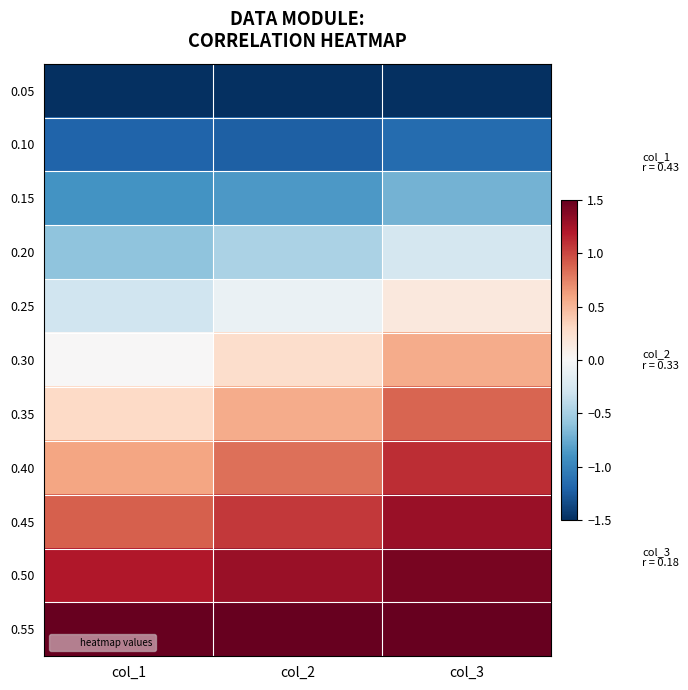

What is the greatest value displayed?

1.5